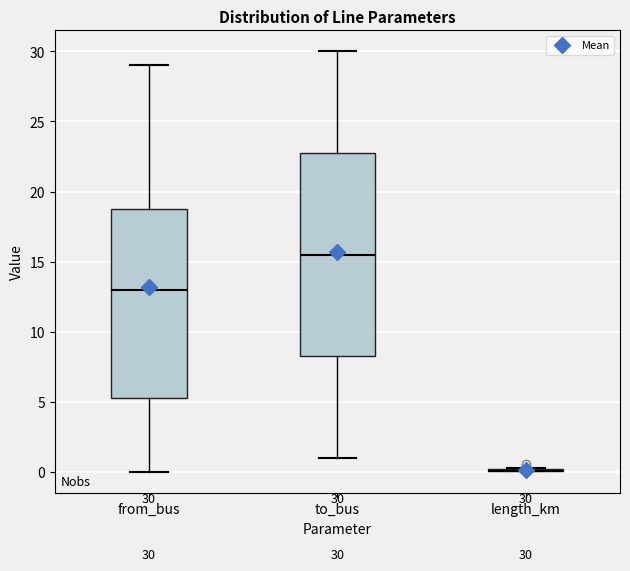

Comparing the boxes themselves (not the whiskers), which one is the tallest?

to_bus